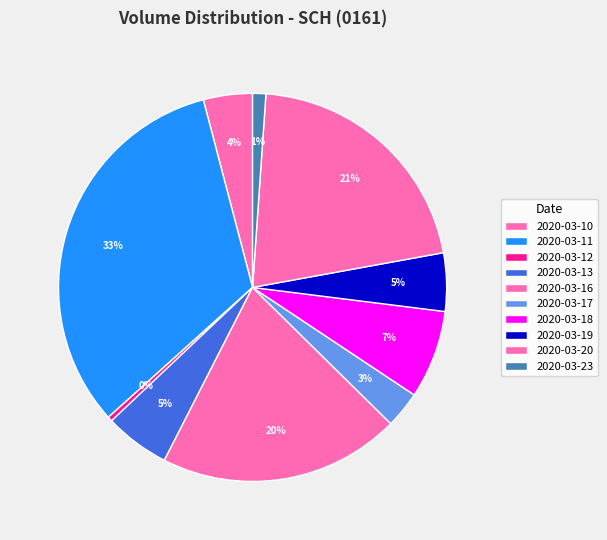

Combined, do 2020-03-16 and 2020-03-20 account for over 50%?

No